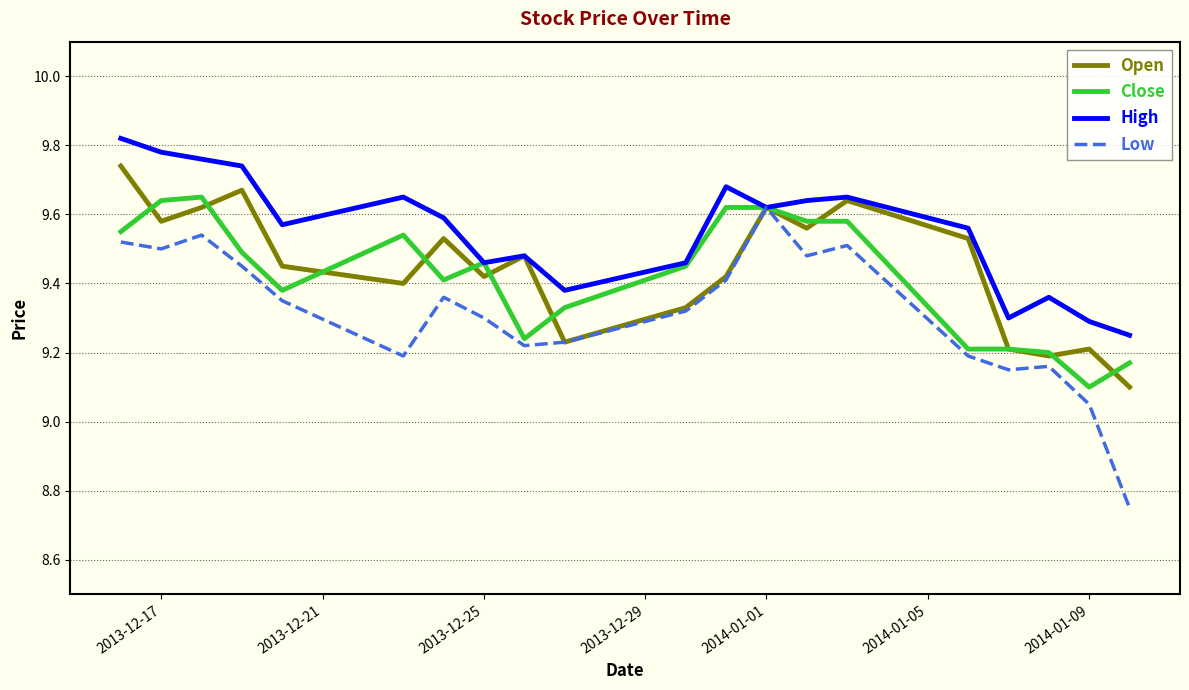

What are all the series names shown in the legend?

Open, Close, High, Low